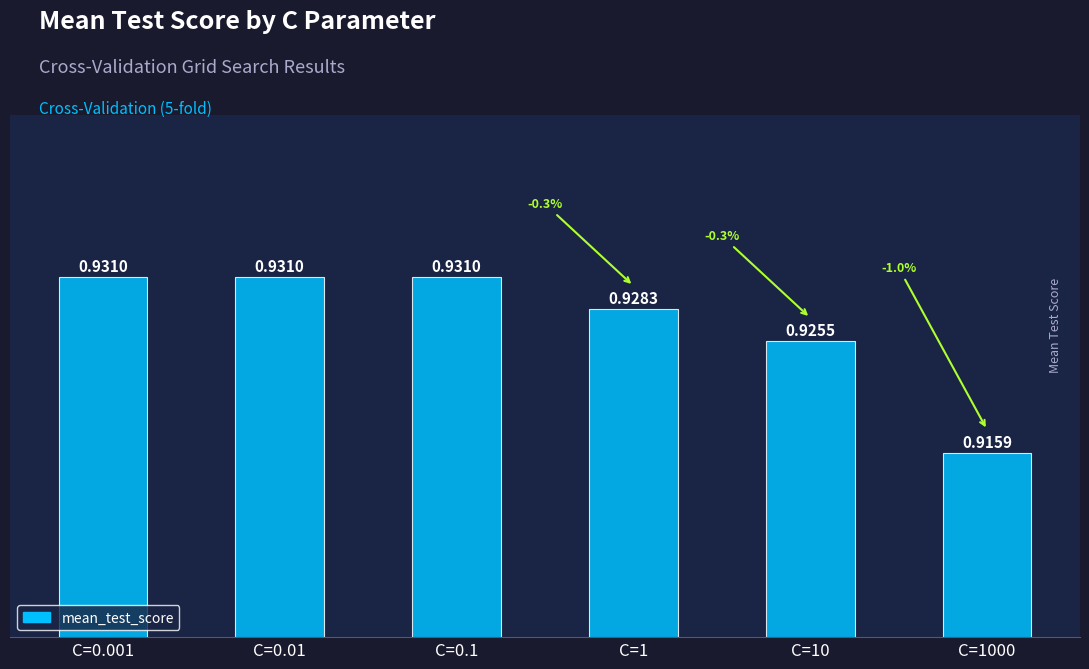

What is the sum of all values?

5.6